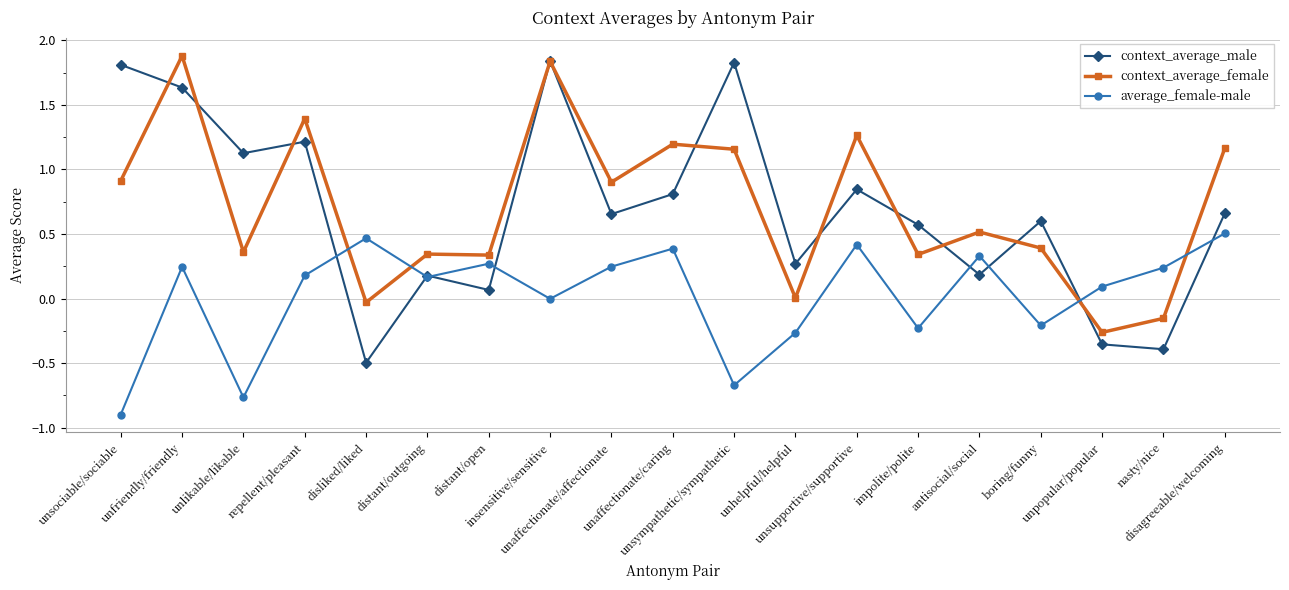

True or false: context_average_male and context_average_female intersect in this chart.

True